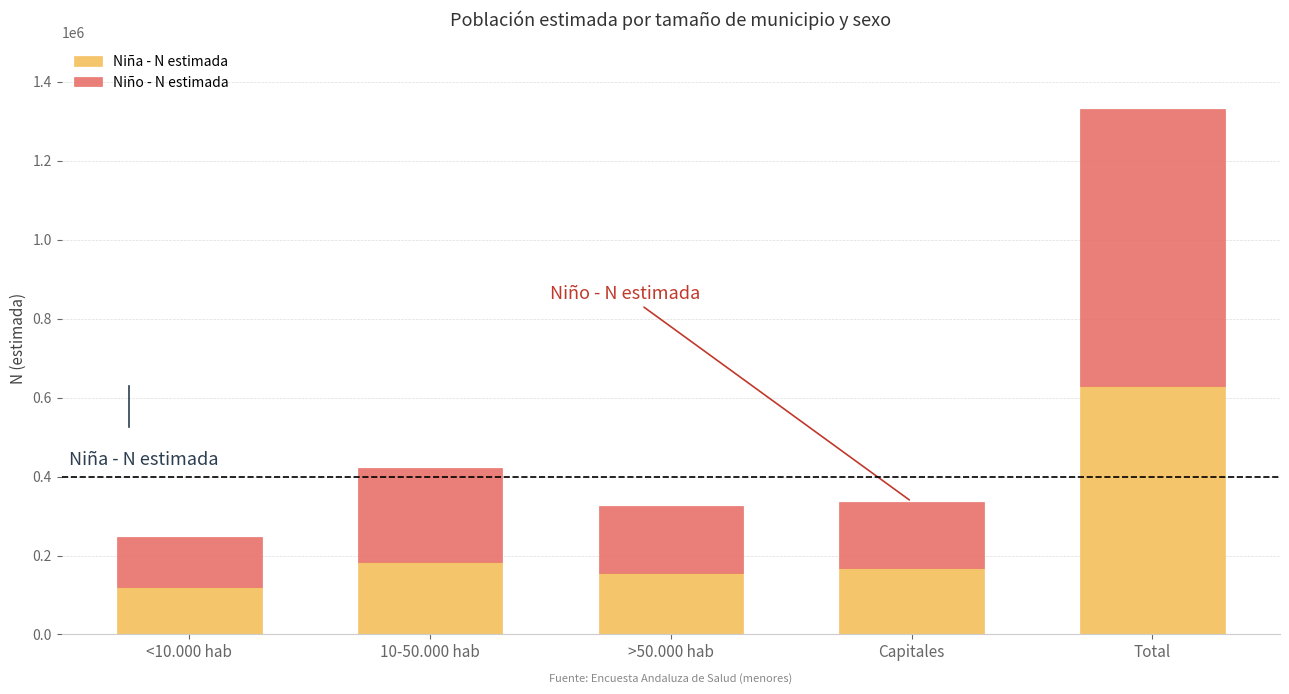

What are all the series names shown in the legend?

Niña - N estimada, Niño - N estimada